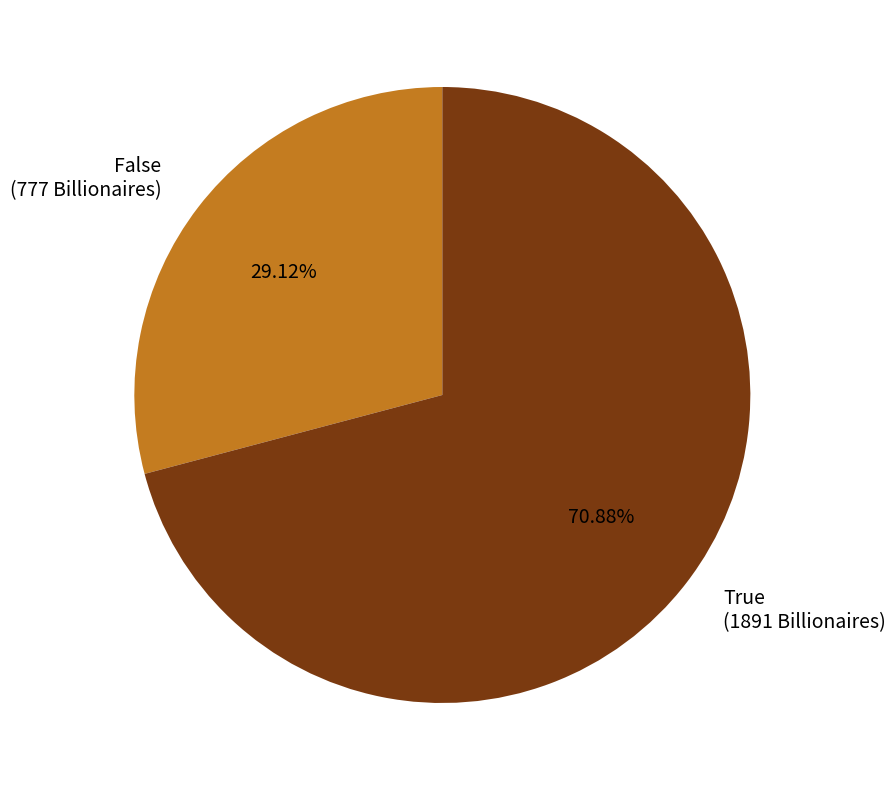

What is the total percentage of True and False?

100.0%